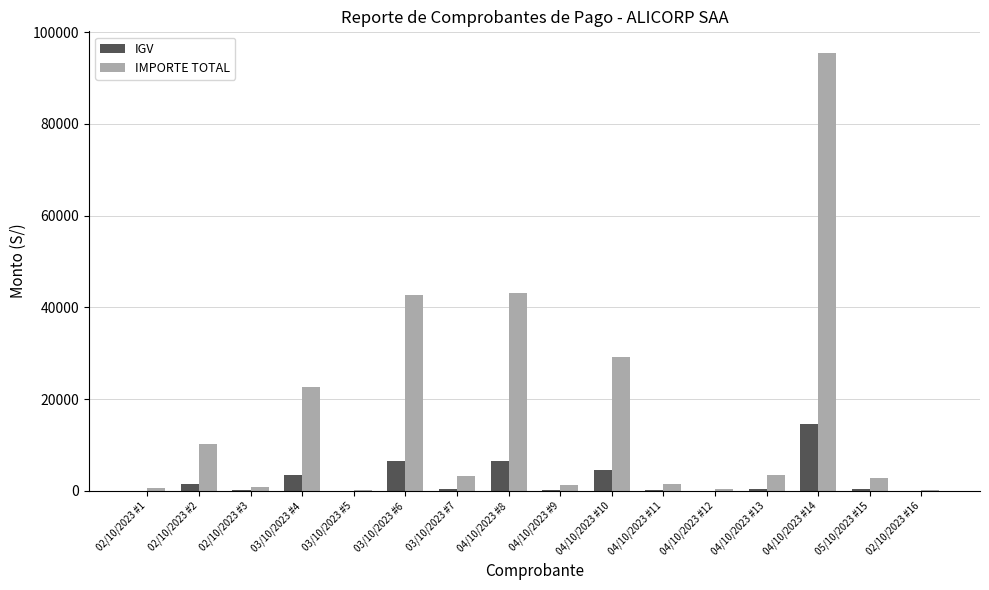

The value of IGV at 03/10/2023 #5 is 46.9. True or false?

True